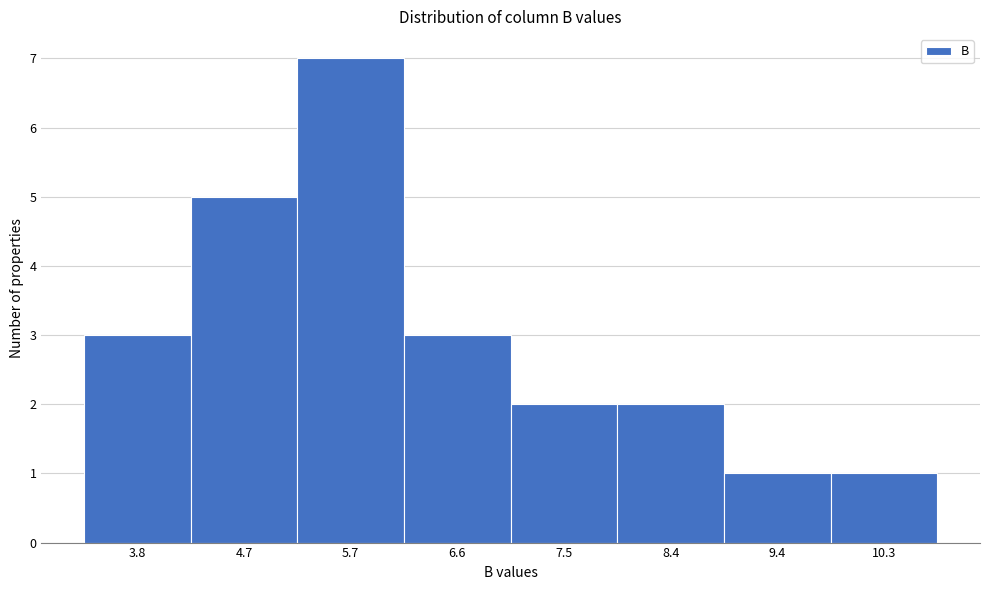

Reading right to left, what are all the values shown in this chart?

10.3=1	9.4=1	8.4=2	7.5=2	6.6=3	5.7=7	4.7=5	3.8=3